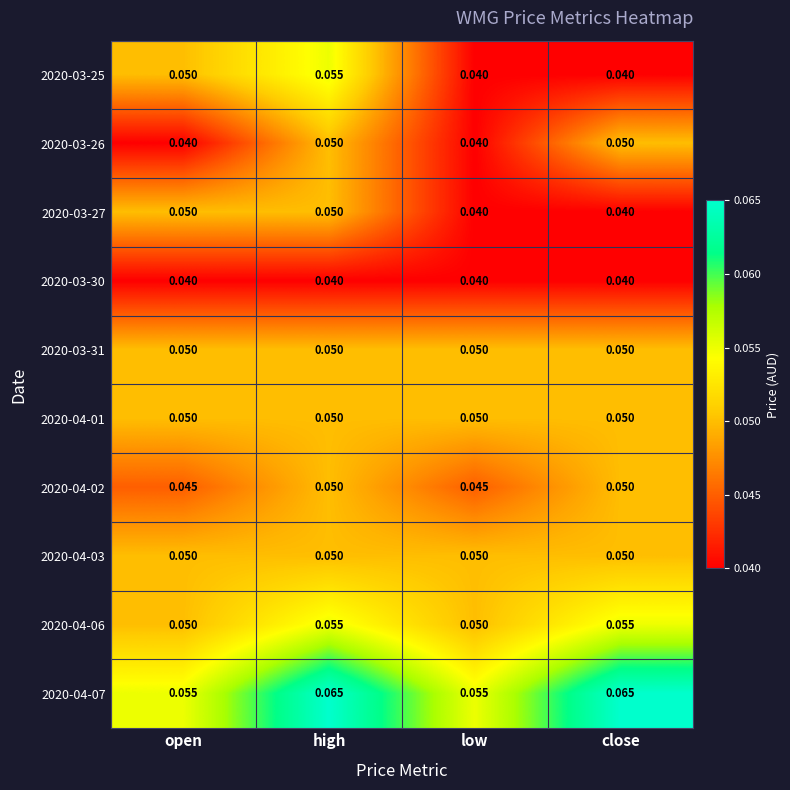

Is the value of 2020-04-07 at high greater than the value of 2020-04-02 at high?

Yes